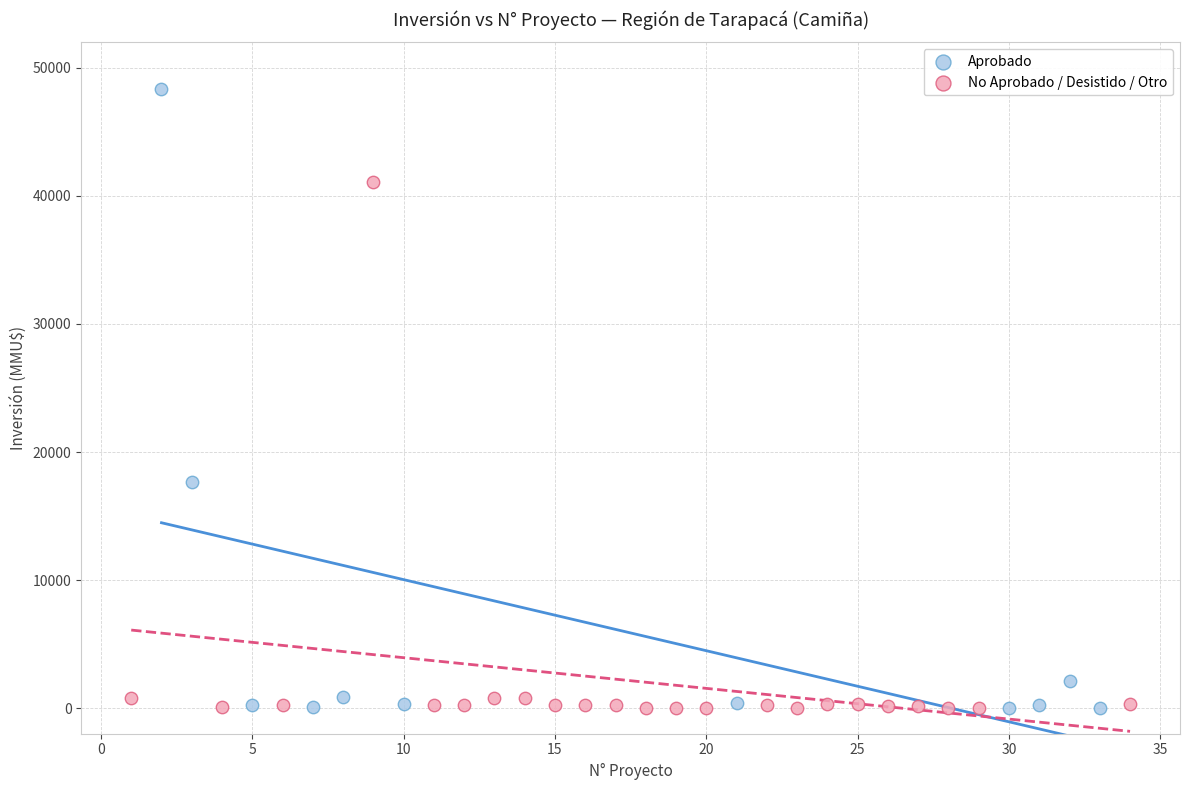

Which series has the largest Y range (max minus min)?

Aprobado